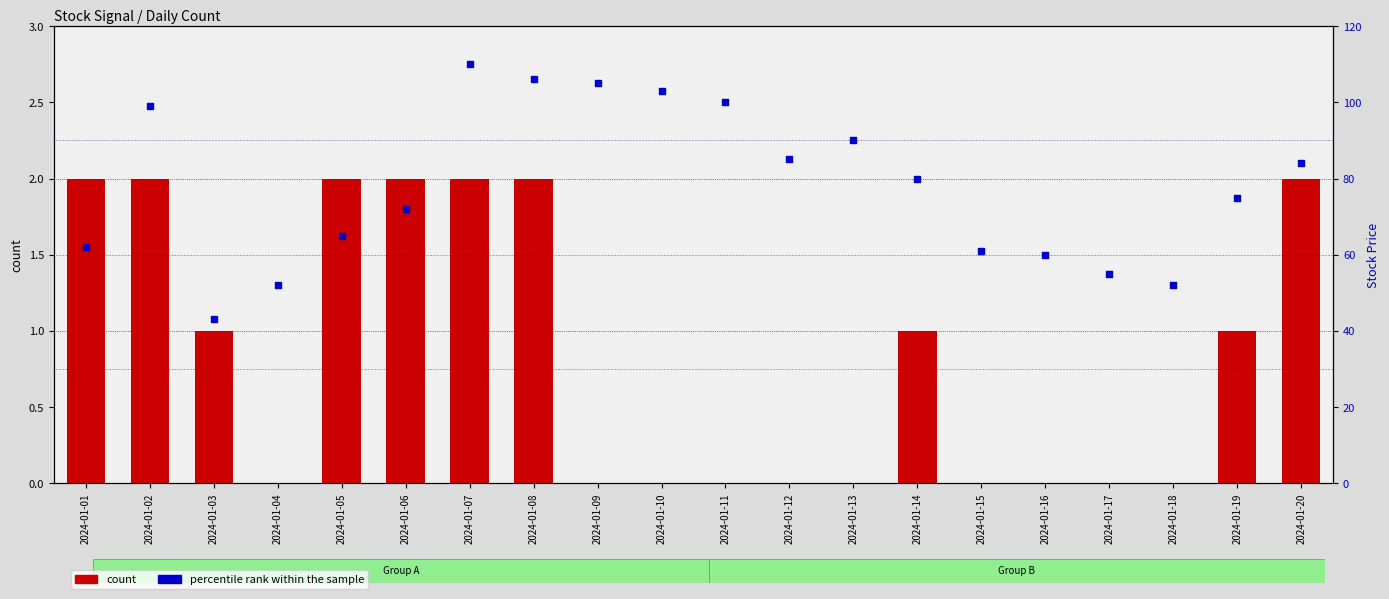

At how many categories does at least one series exceed 3?

20